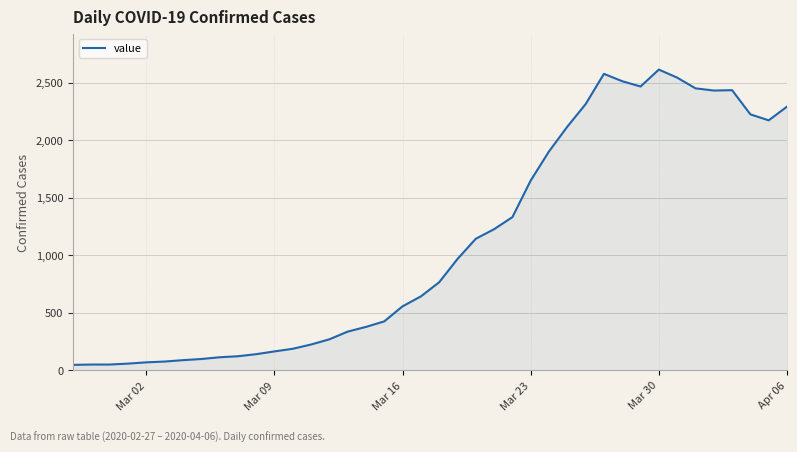

What is the difference between the maximum and minimum values?

2566